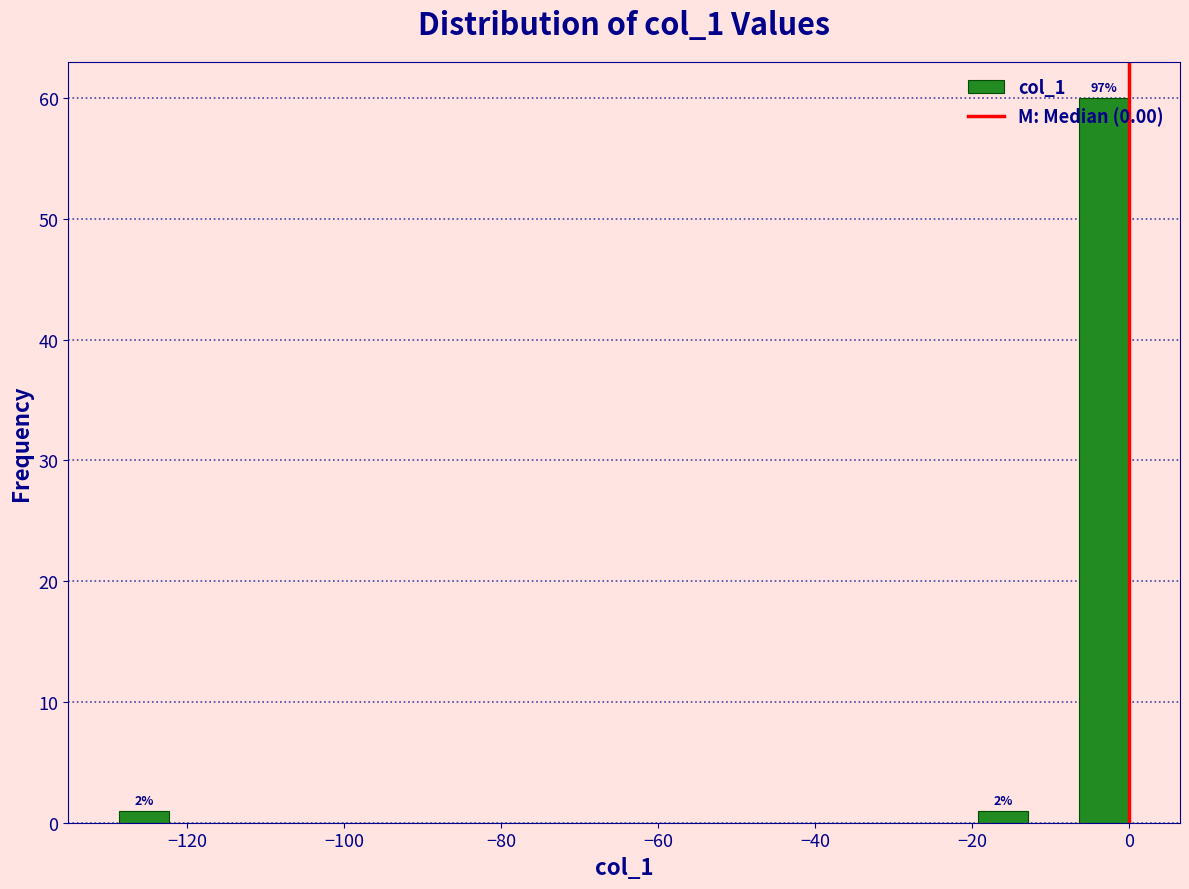

Around what value on the x-axis is the tallest bar? Give the approximate position of its centre, as read against the axis.

-4